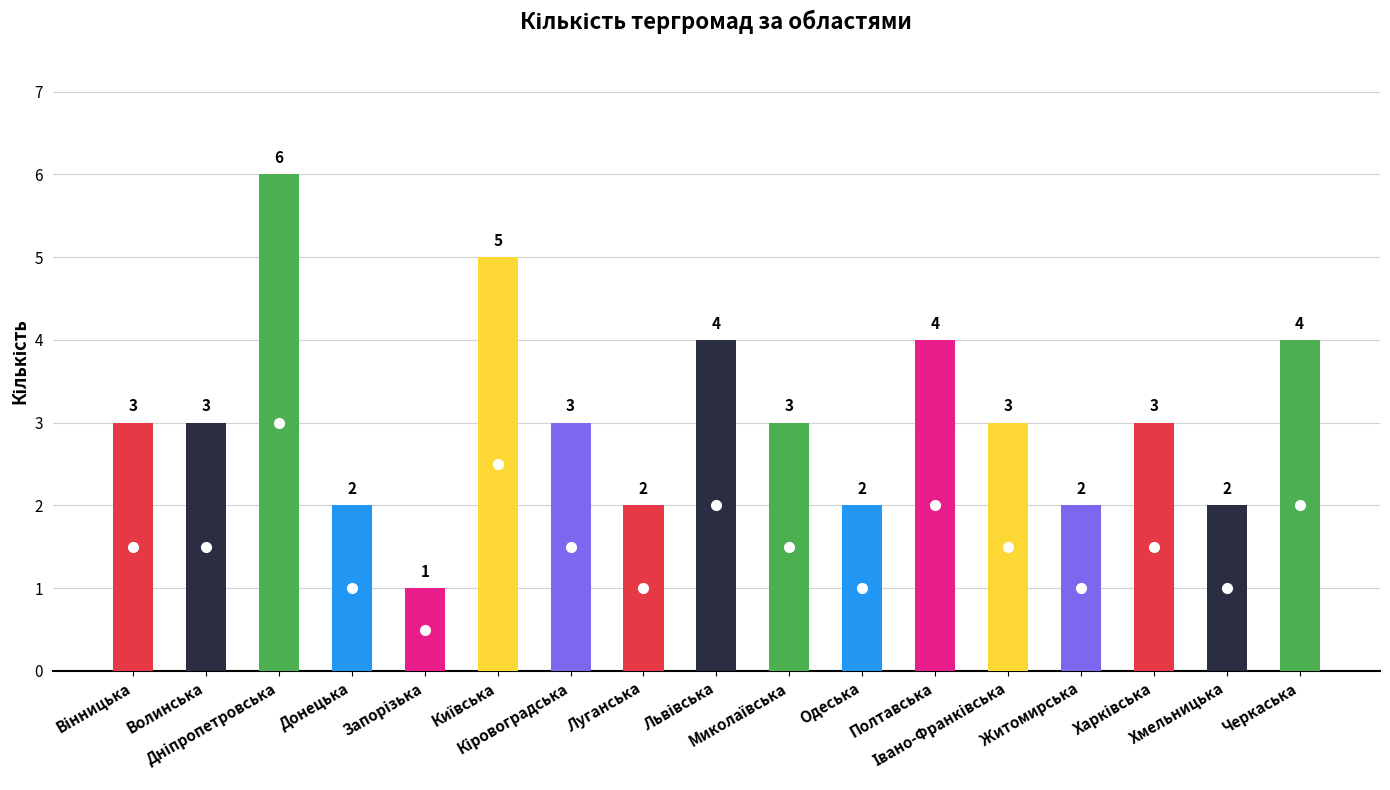

What is the maximum value shown in the chart?

6